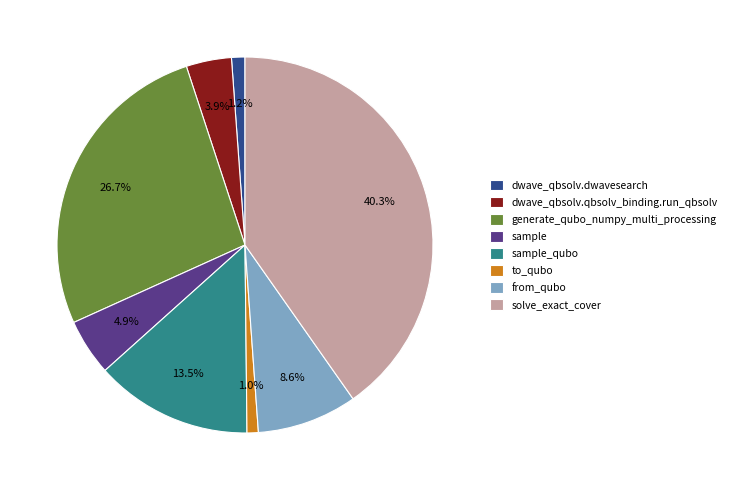

How many segments does this pie chart have?

8